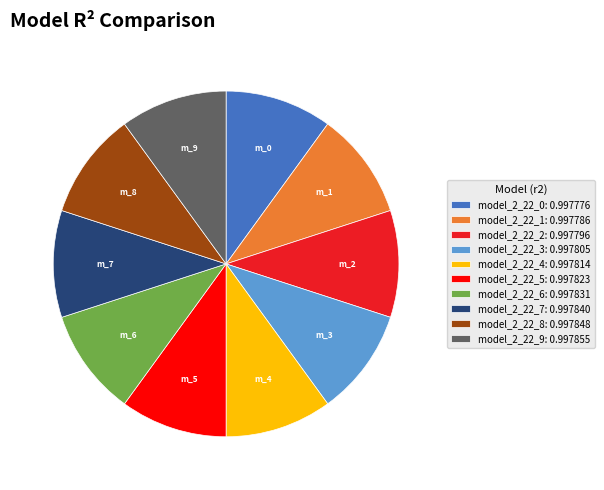

True or false: model_2_22_8: 0.997848 accounts for 19% of the total.

False